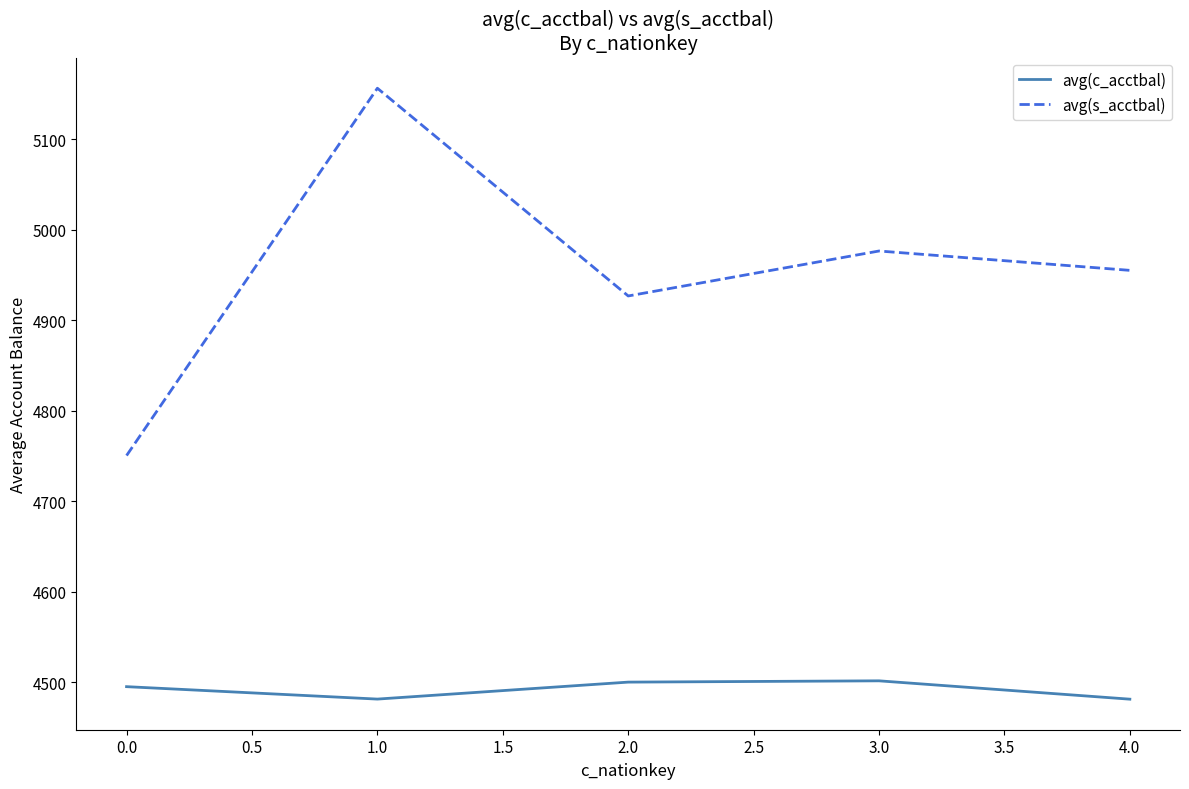

Is the value of avg(s_acctbal) at 0.0 greater than the value of avg(c_acctbal) at 1.0?

Yes